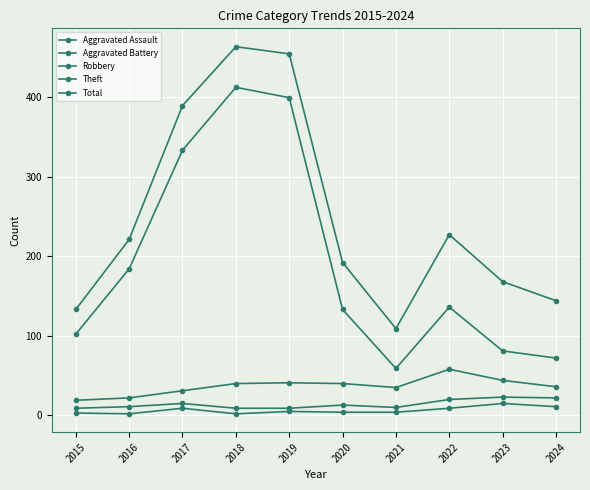

At how many categories does at least one series exceed 169?

6